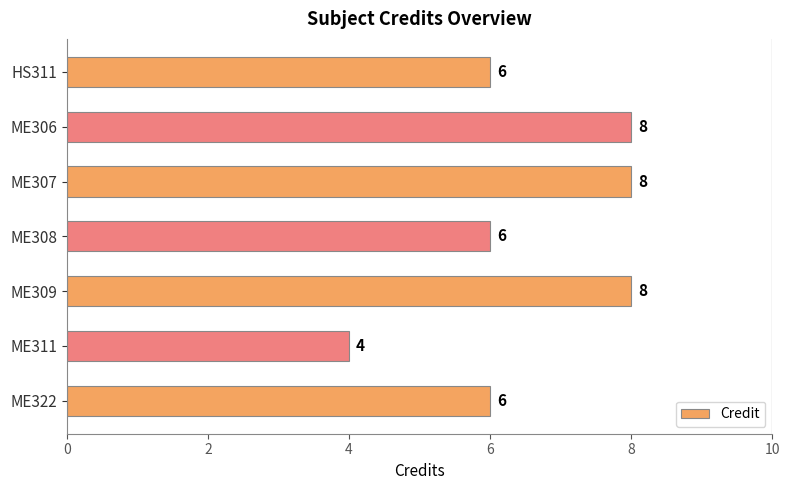

What is the smallest value displayed?

4